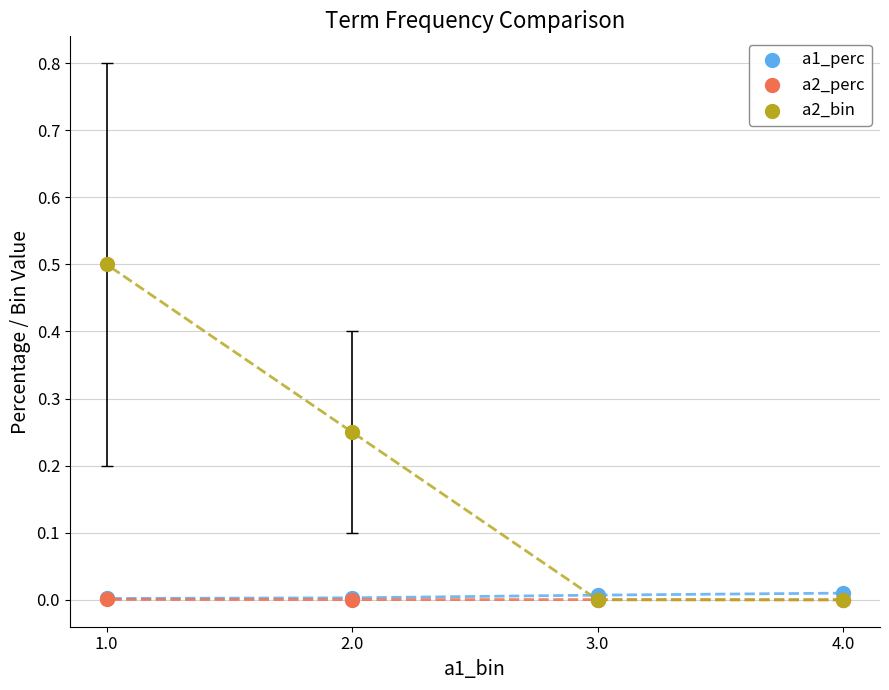

Which series contains the highest Y value?

a2_bin